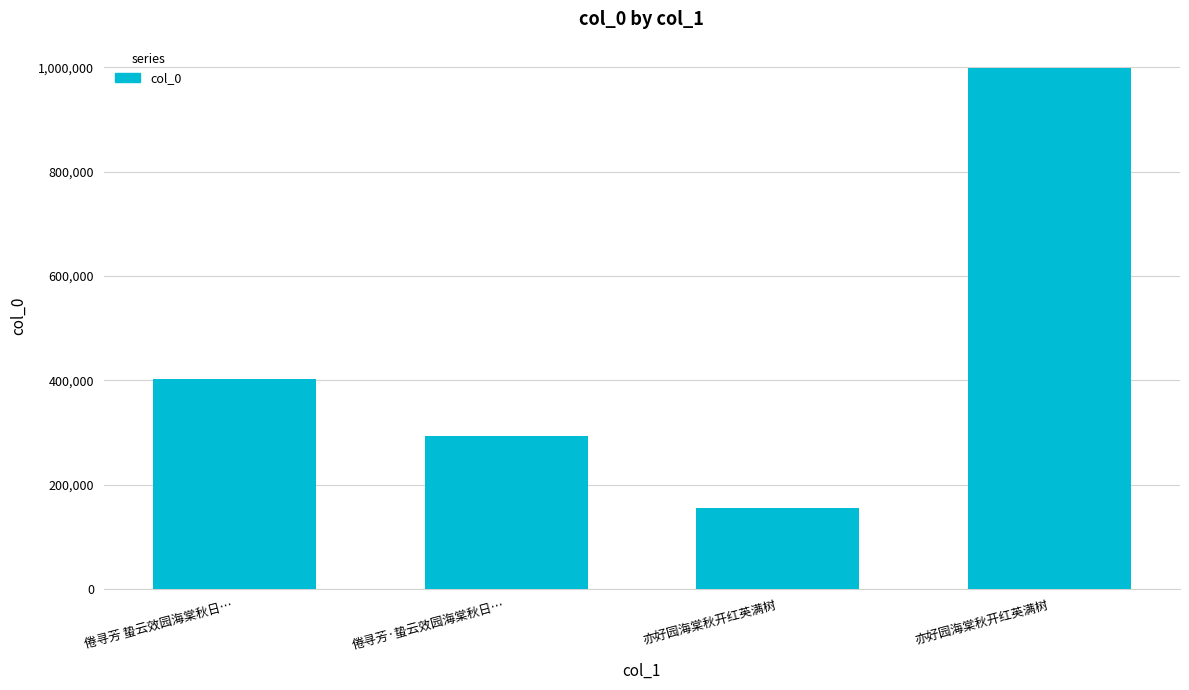

How many data points does each series have?

4